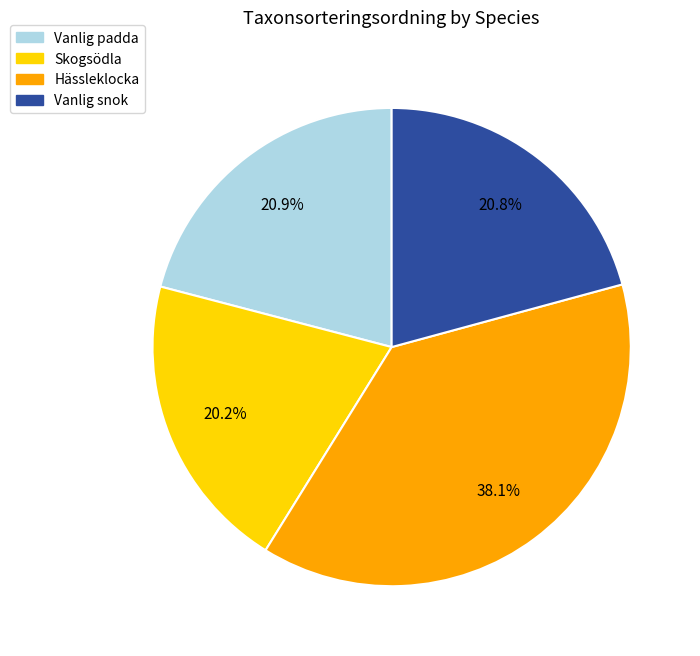

What is the ratio of the value at Hässleklocka to the value at Skogsödla?

1.9